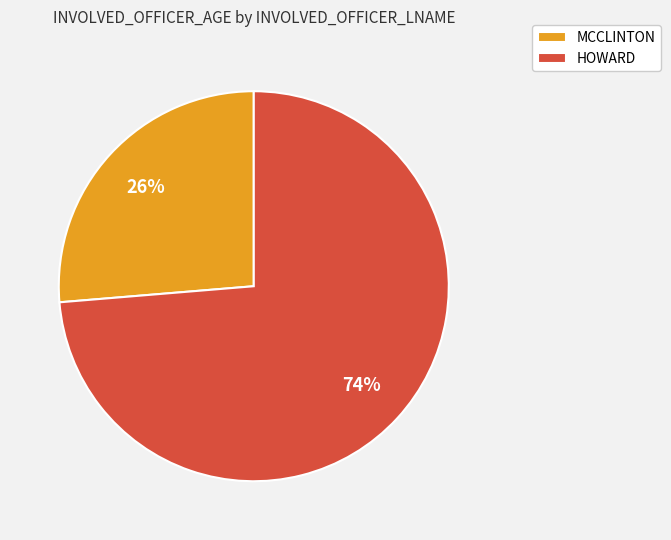

Rank the categories by value from highest to lowest.

HOWARD, MCCLINTON